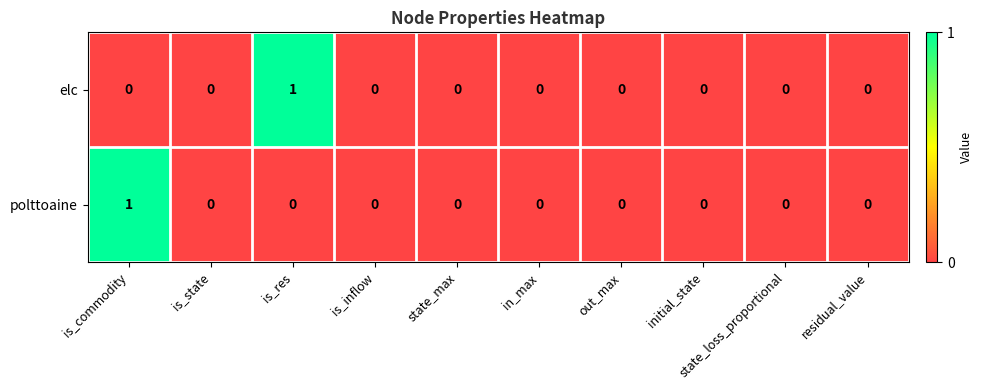

Is the value of polttoaine at in_max greater than the value of elc at is_res?

No